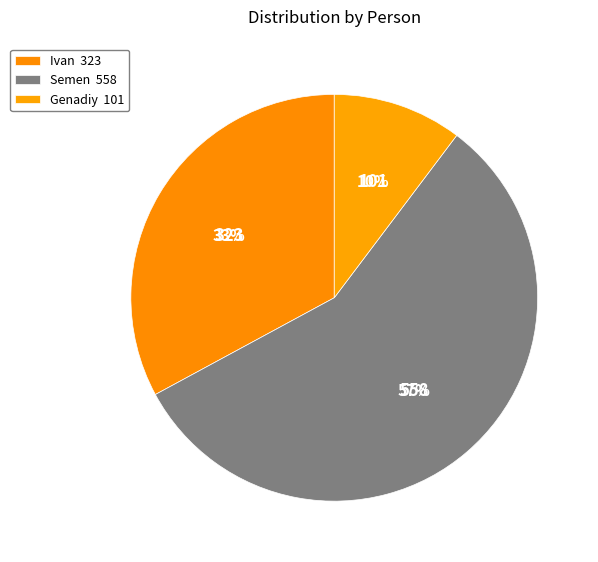

What percentage is the Ivan slice, to the nearest percent?

33%